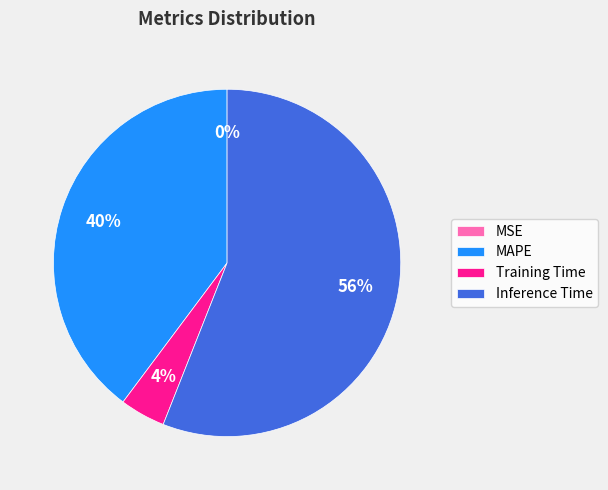

Which category has the biggest portion of the pie?

Inference Time